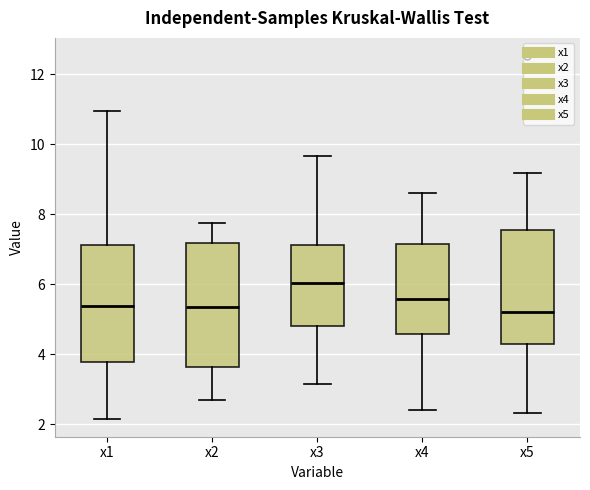

Reading left to right, read every box against the y-axis: the position of its median line, the range the box covers, and the ends of its whiskers. The values are not printed on the chart, so give them approximately, as read against the axis.

x1: median 5.4, box 3.8 to 7.2, whiskers 2.2 to 11.0
x2: median 5.4, box 3.6 to 7.2, whiskers 2.6 to 7.8
x3: median 6.0, box 4.8 to 7.2, whiskers 3.2 to 9.6
x4: median 5.6, box 4.6 to 7.2, whiskers 2.4 to 8.6
x5: median 5.2, box 4.4 to 7.6, whiskers 2.4 to 9.2